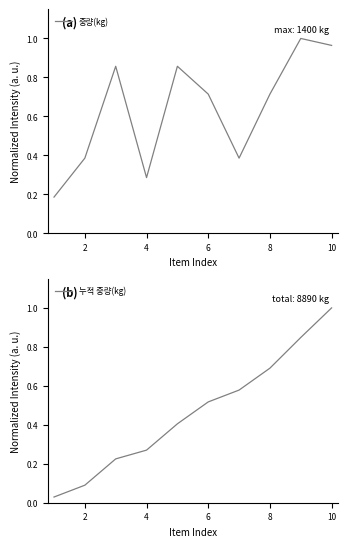

Is it true that 중량(kg) equals 0.3 at 8?

False